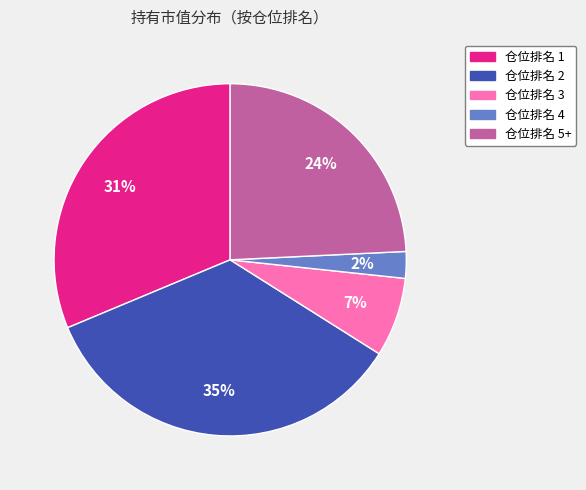

To the nearest percent, what percentage of the pie is 仓位排名 1?

31%